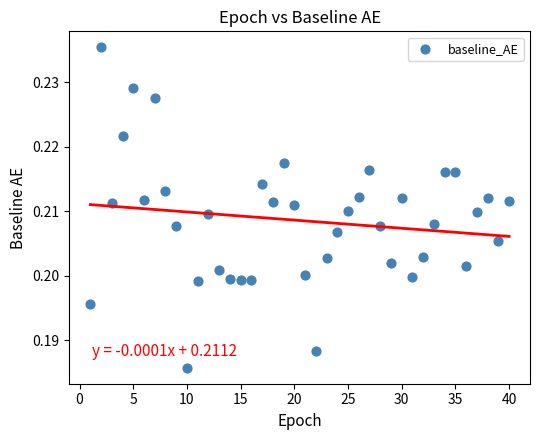

What is the range of X values (max minus min)?

39.0